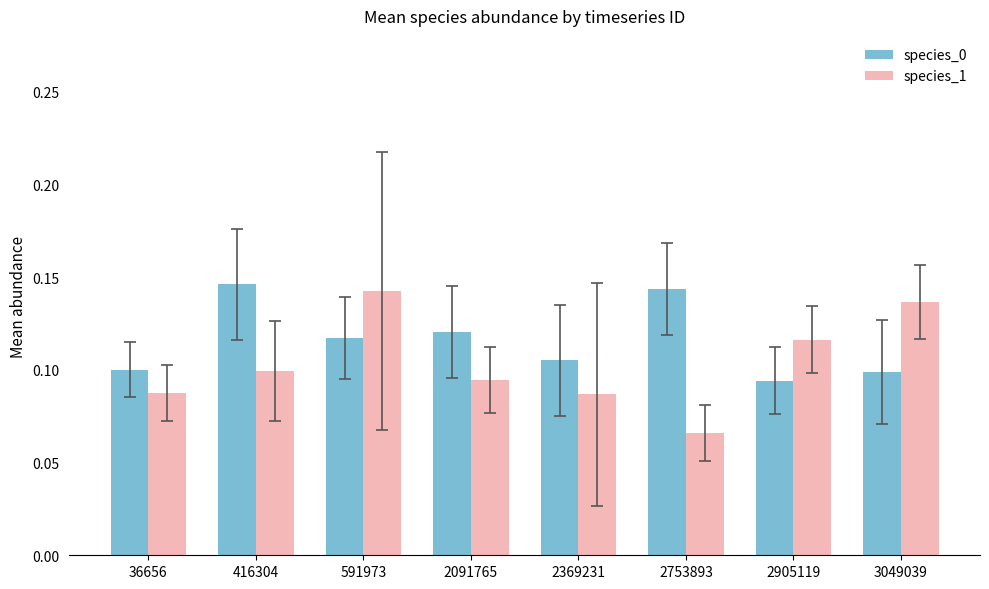

How many bars are there in each group?

2